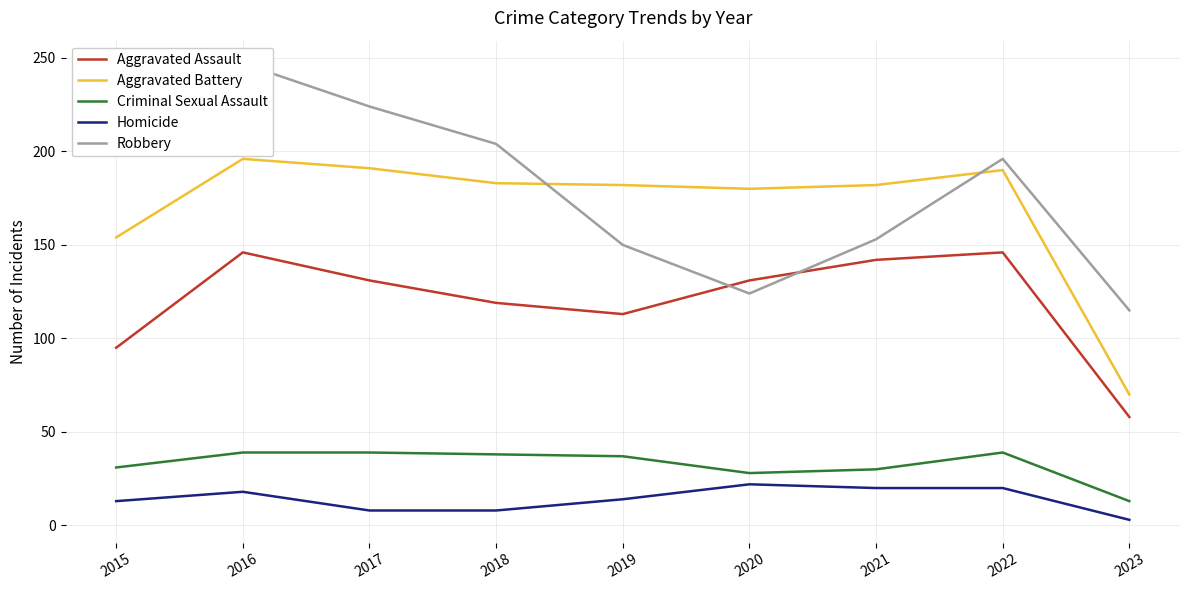

At which category does Criminal Sexual Assault reach its first local valley?

2020